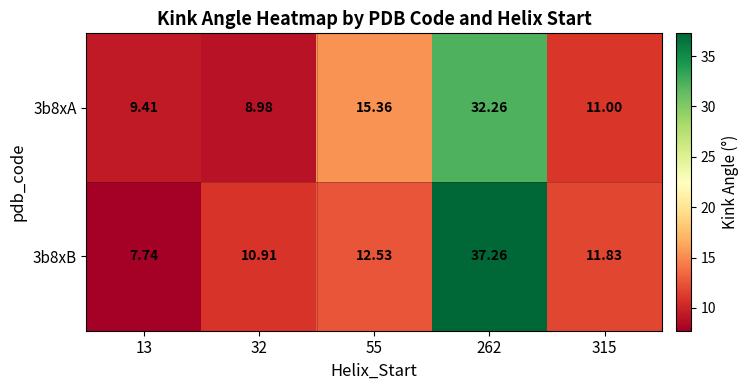

How many values in the 3b8xB series are below 11?

2